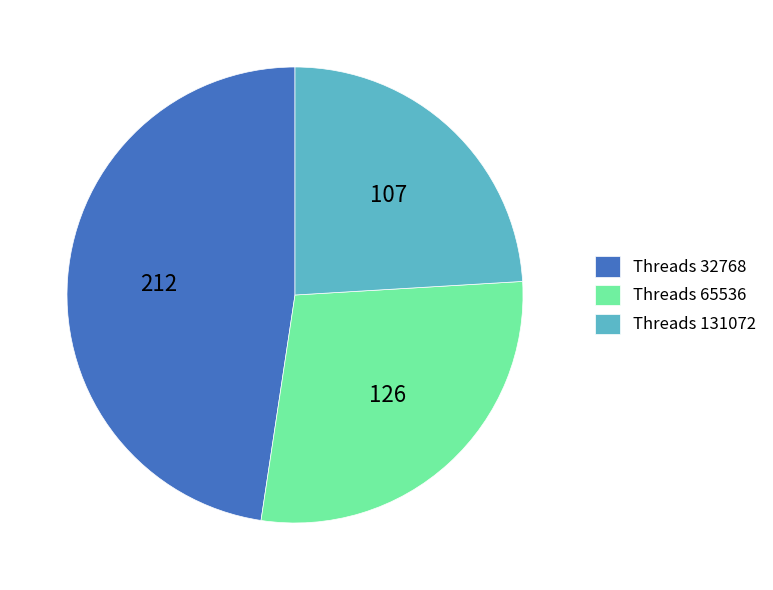

The Threads 131072 slice represents 24% of the pie. True or false?

True